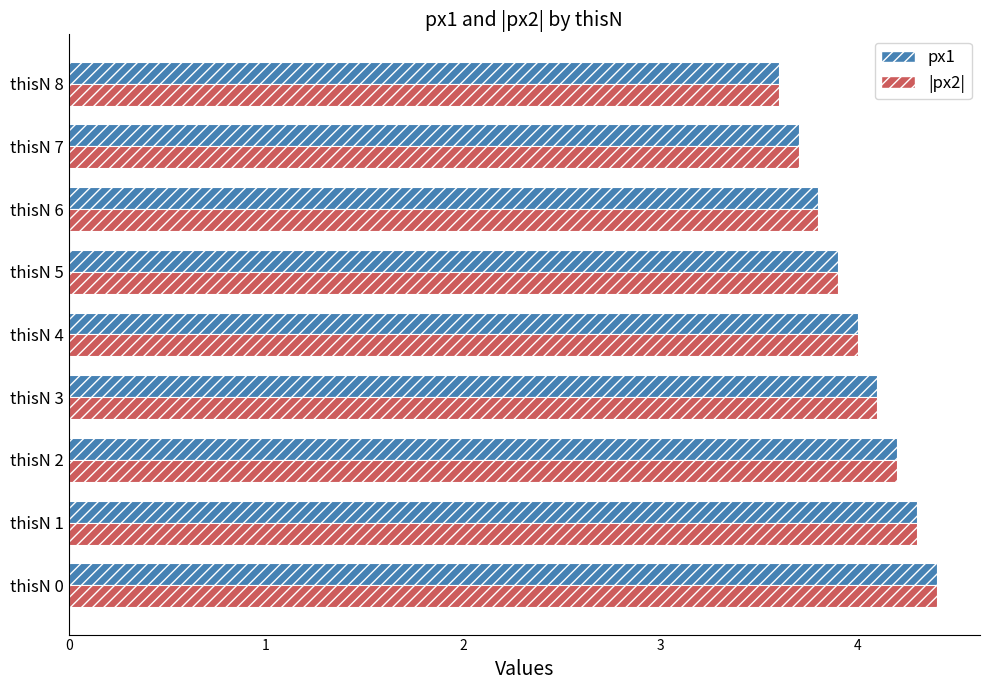

What is the difference between the maximum and second lowest values in the px1 series?

0.7